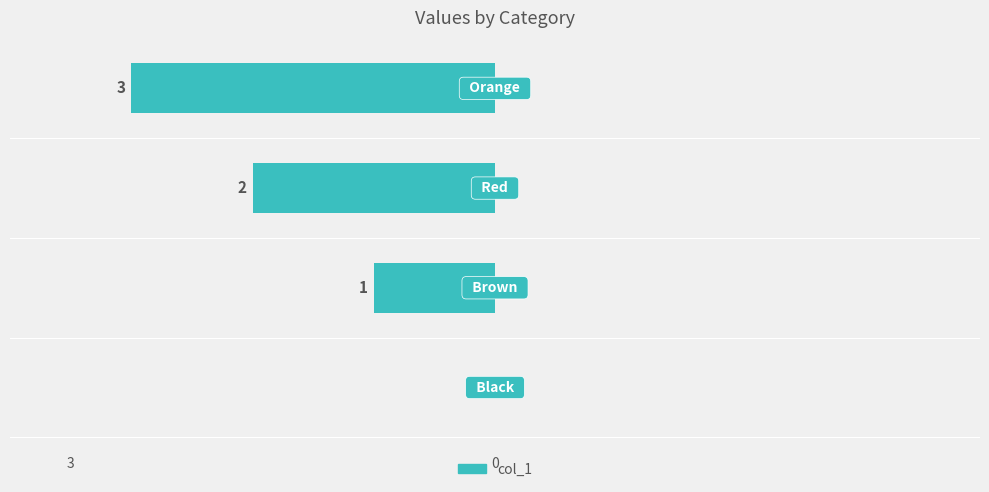

Are the bars horizontal?

Yes